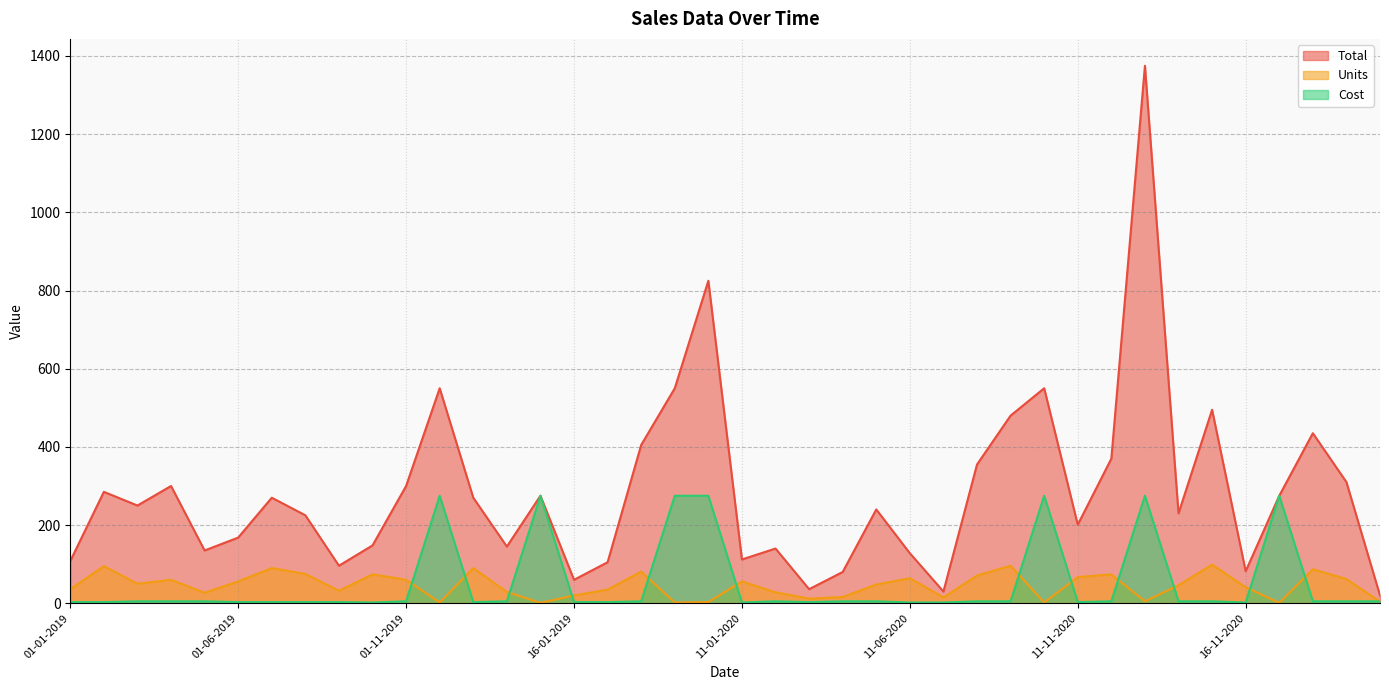

At which label is Cost closest to 138?

01-03-2019